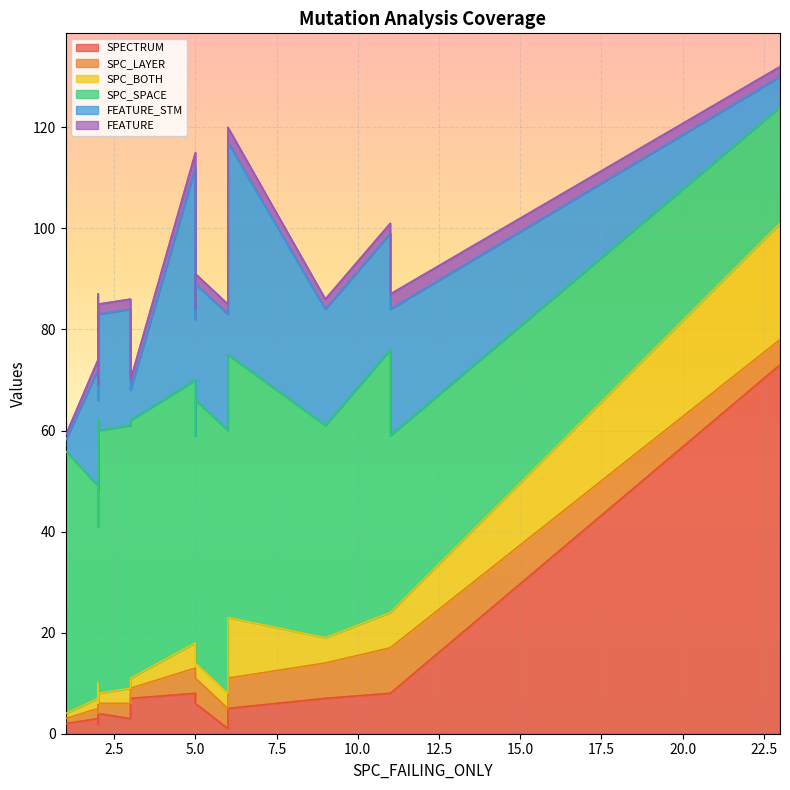

What is the sum of all SPC_SPACE values?

1133